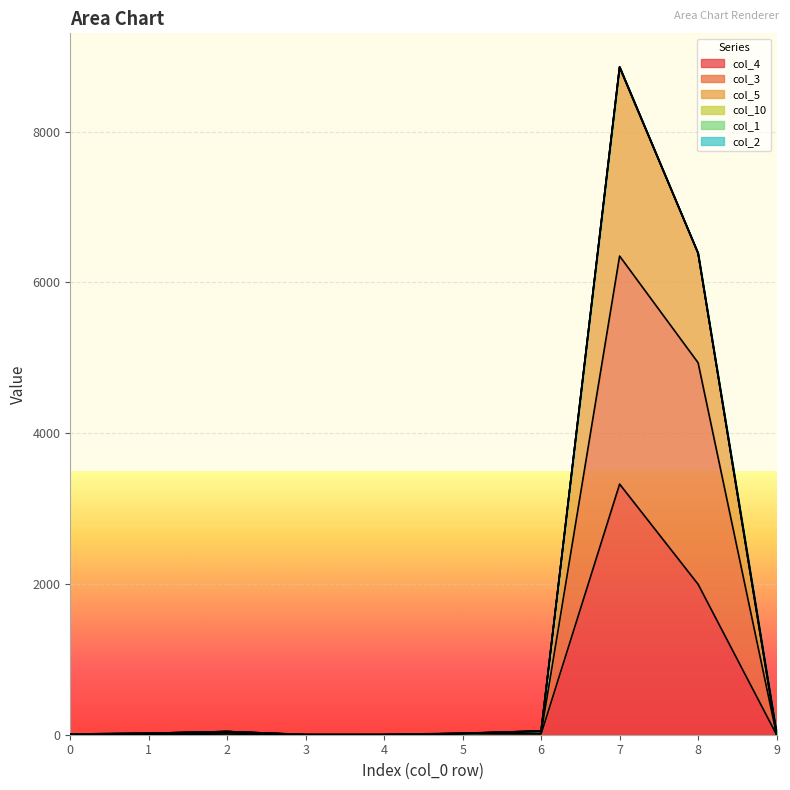

How many values in col_5 are above zero?

9